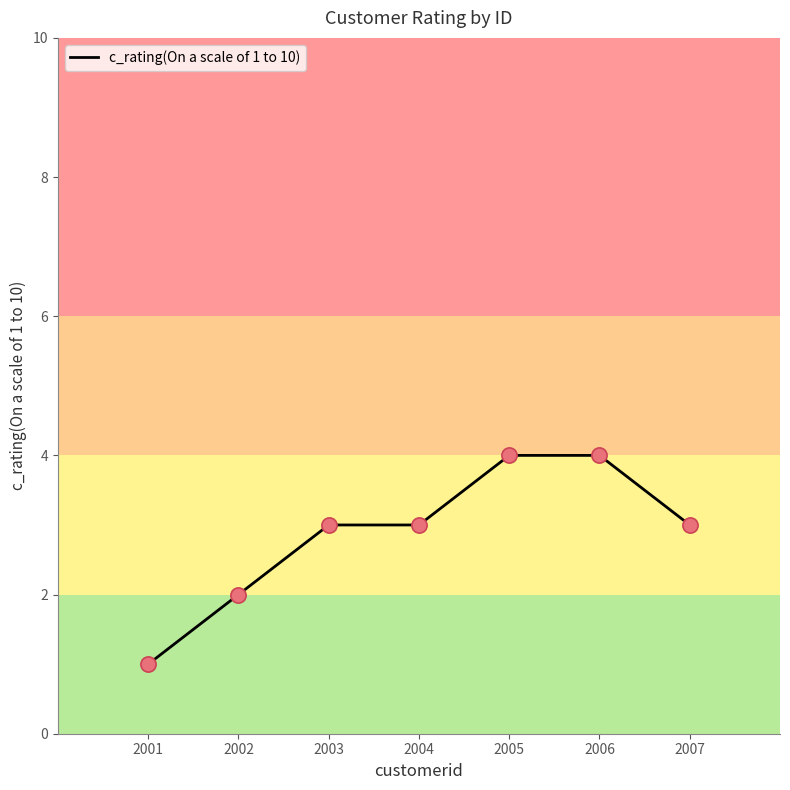

Approximately how many times larger is the value at 2004 compared to 2003?

1.0